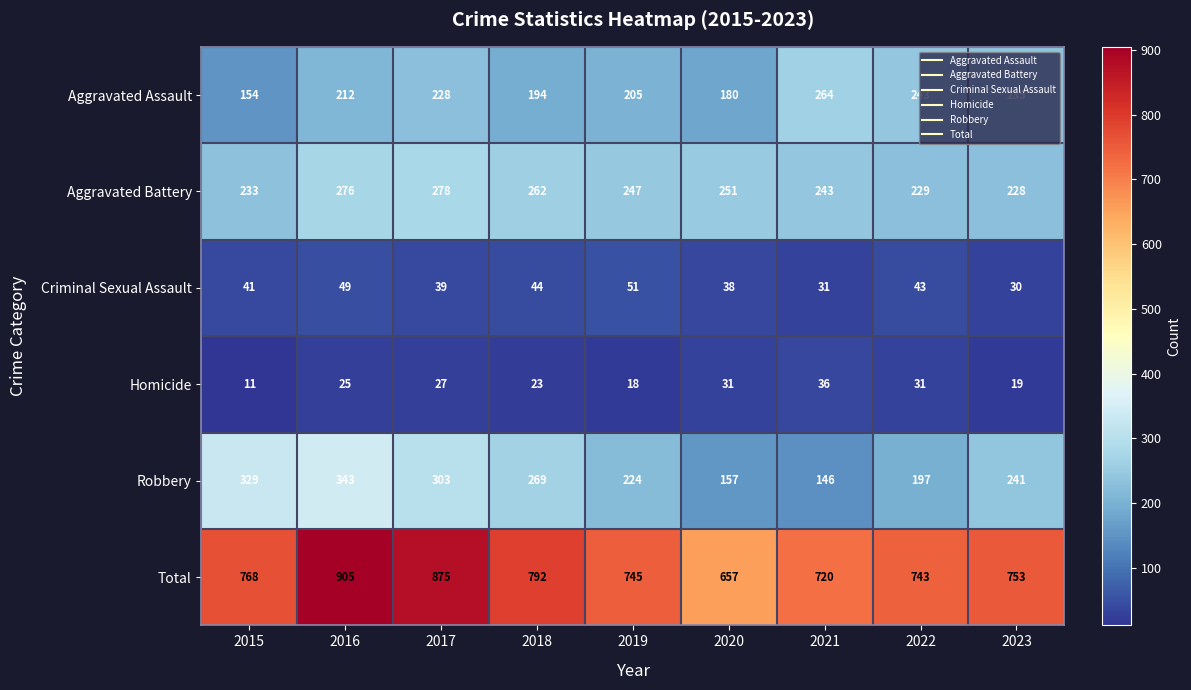

At which category is the sum across all series the highest?

2016